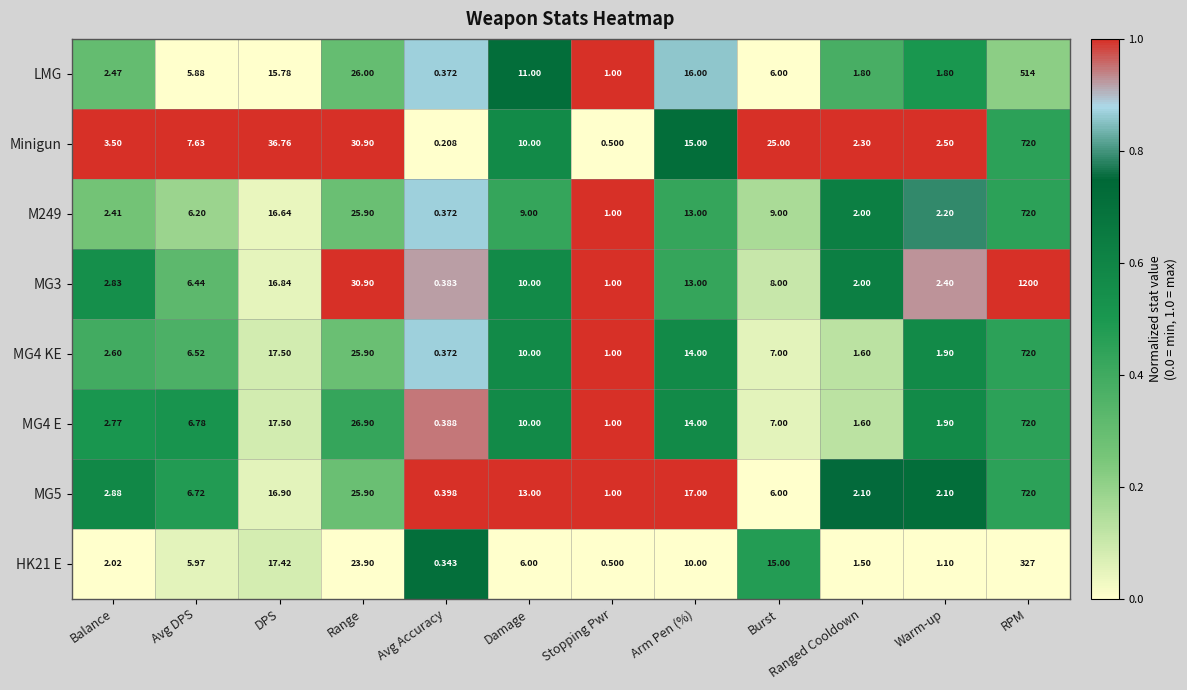

Rank the categories by MG4 E value from highest to lowest.

RPM, Range, DPS, Arm Pen (%), Damage, Burst, Avg DPS, Balance, Warm-up, Ranged Cooldown, Stopping Pwr, Avg Accuracy